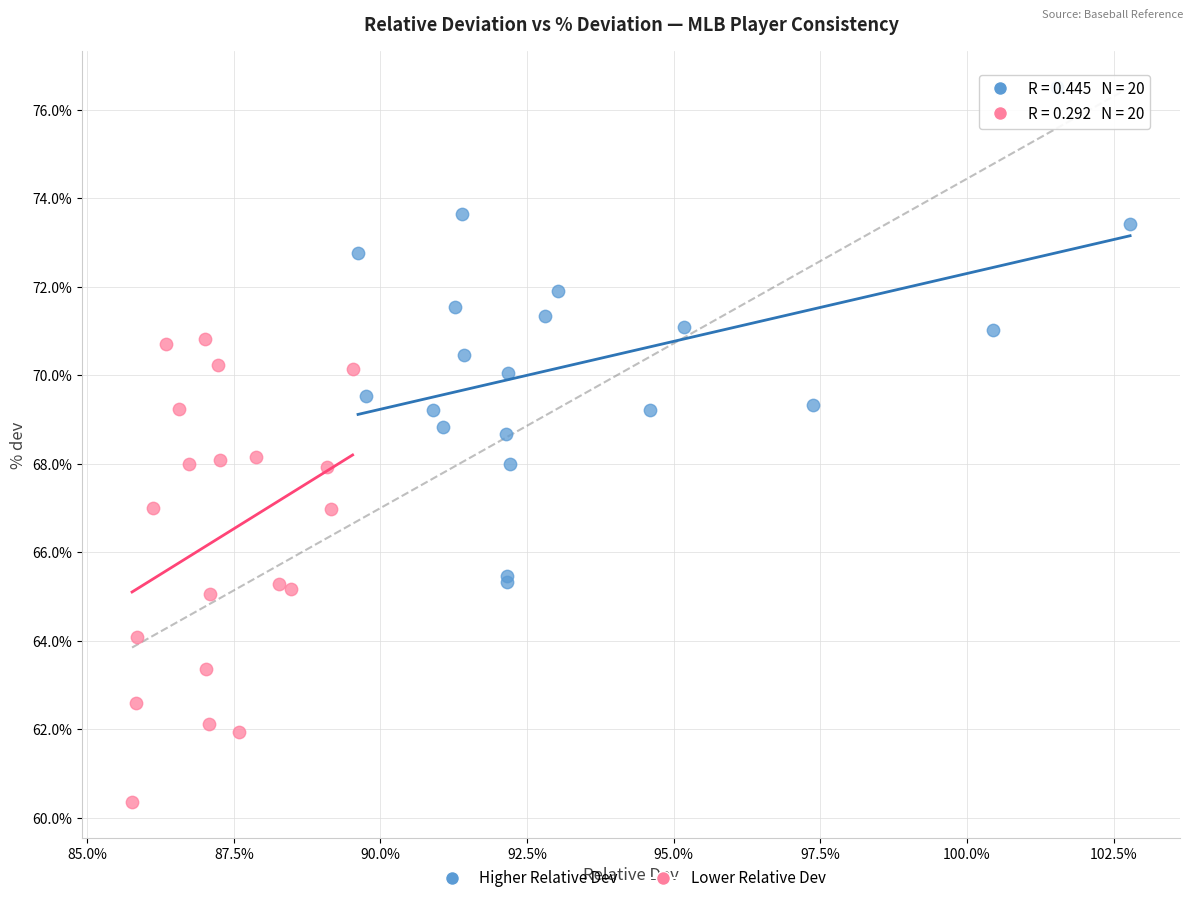

What are all the series names shown in the legend?

Higher Relative Dev, Lower Relative Dev